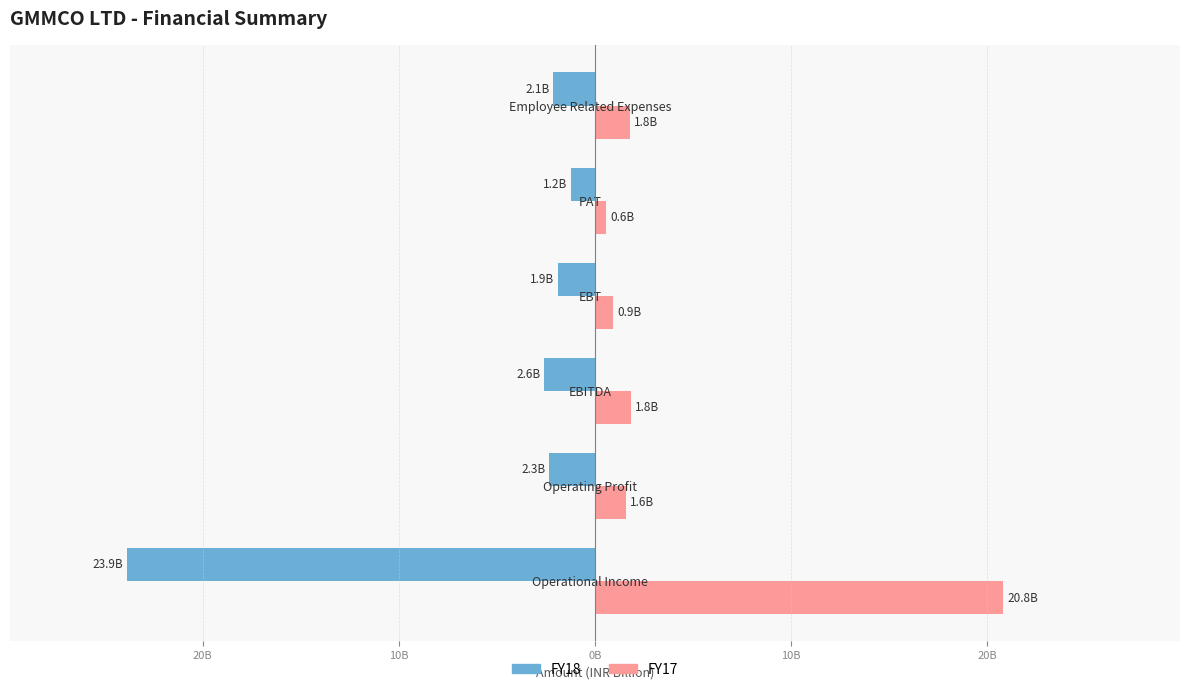

Rank the series by their average value, from lowest to highest.

FY18, FY17